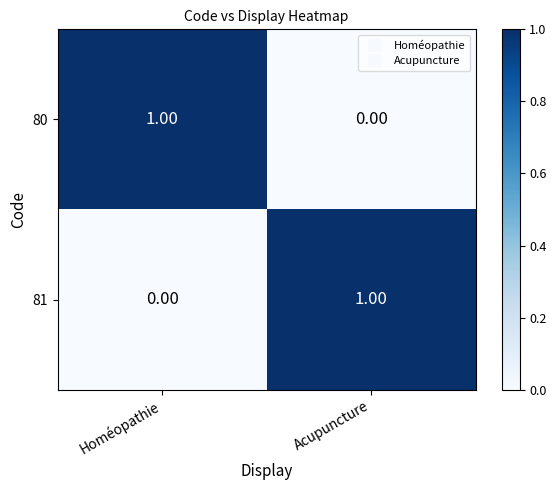

List the labels in order of 81 value, largest first.

Acupuncture, Homéopathie